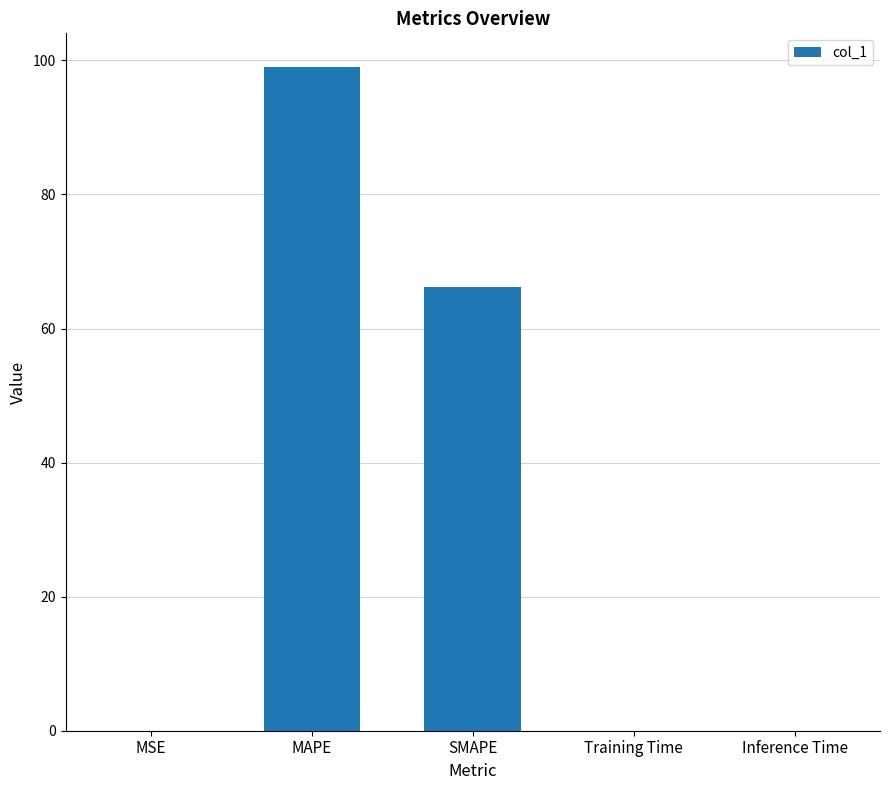

What is the sum of all values?

165.4